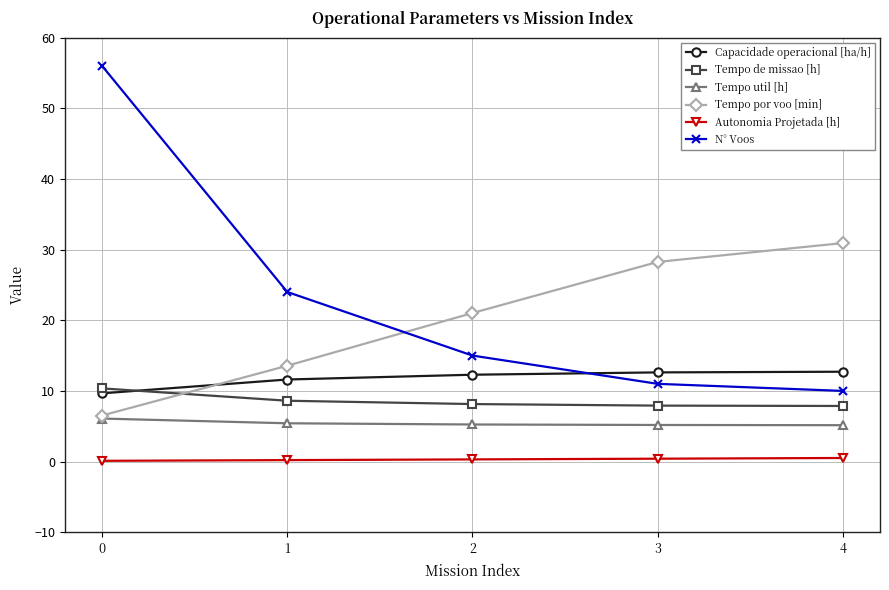

What is the minimum value shown in the chart?

0.1